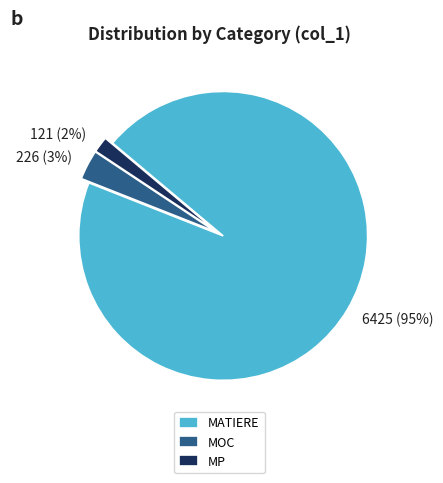

To the nearest percent, what is the combined percentage of MATIERE and MP?

97%